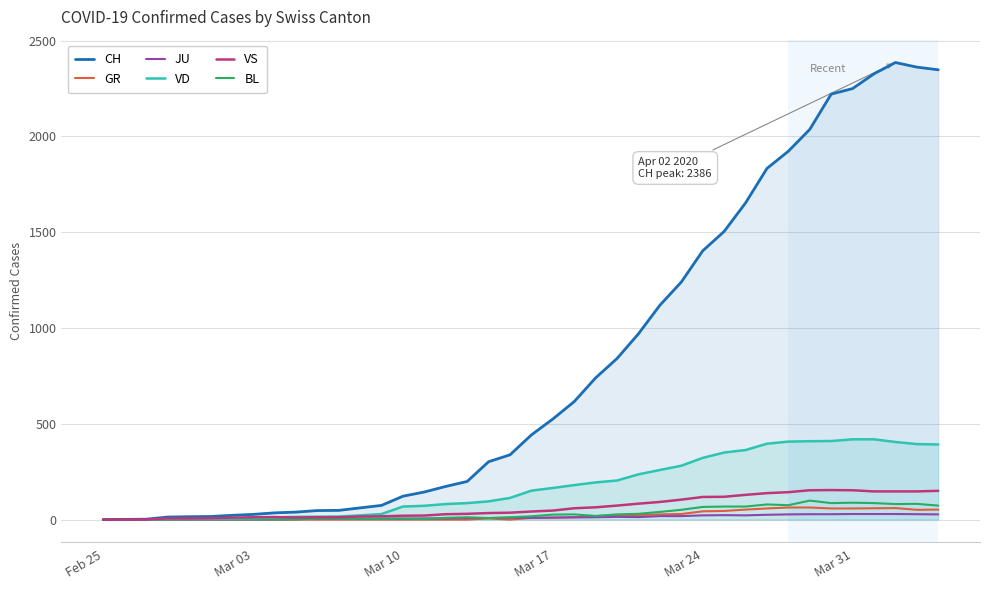

What is the maximum value for GR?

63